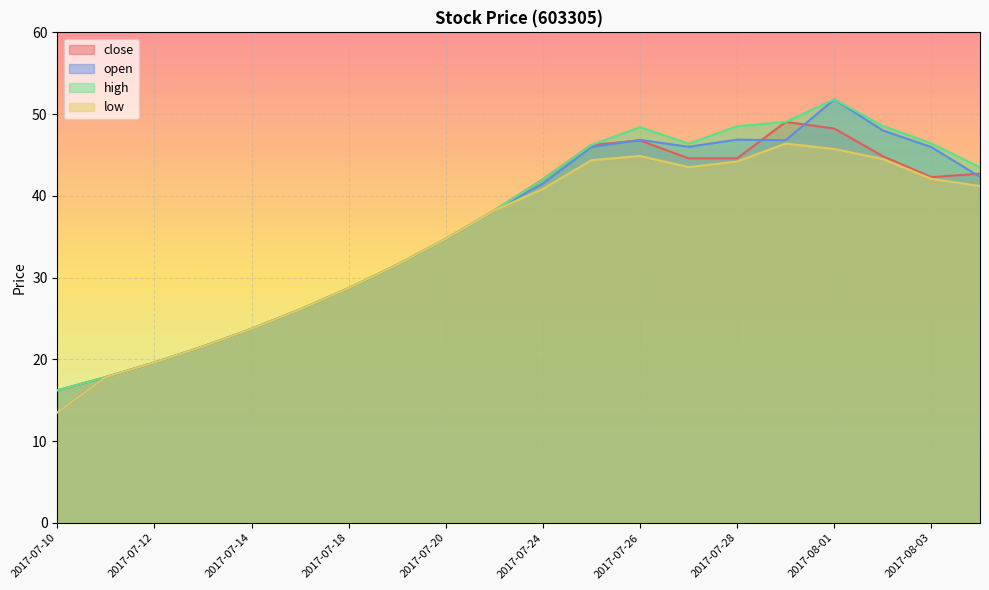

What is the label of the 11th point from the left?

2017-07-24